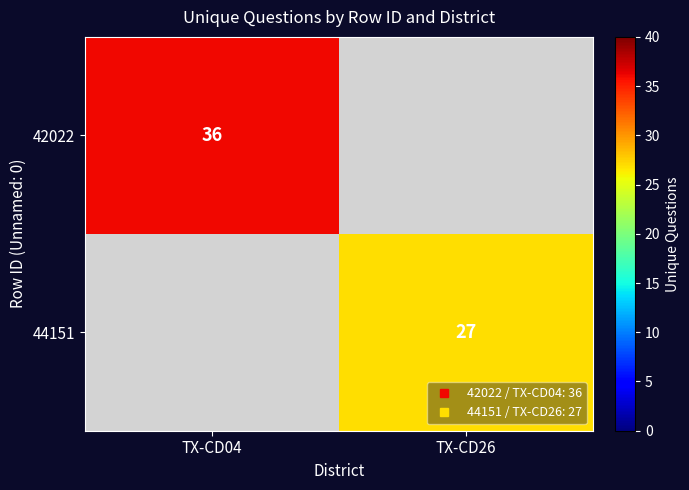

What is the average value of the 42022 series?

18